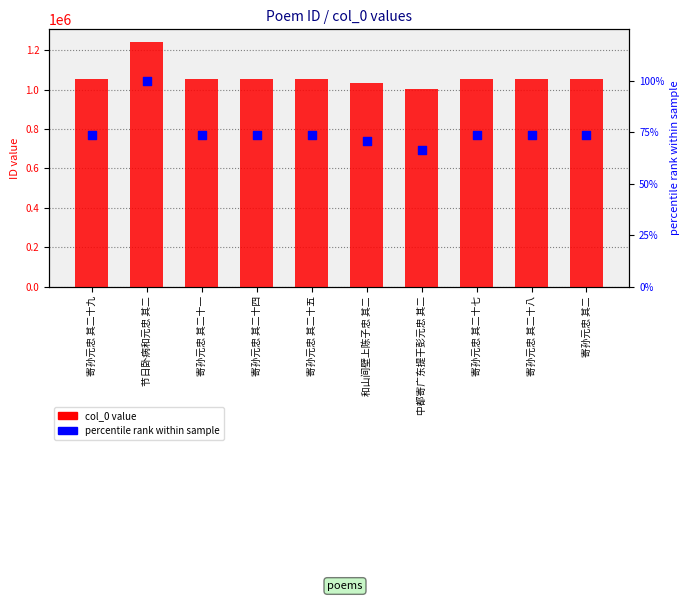

Which series reaches the maximum Y coordinate?

col_0 value